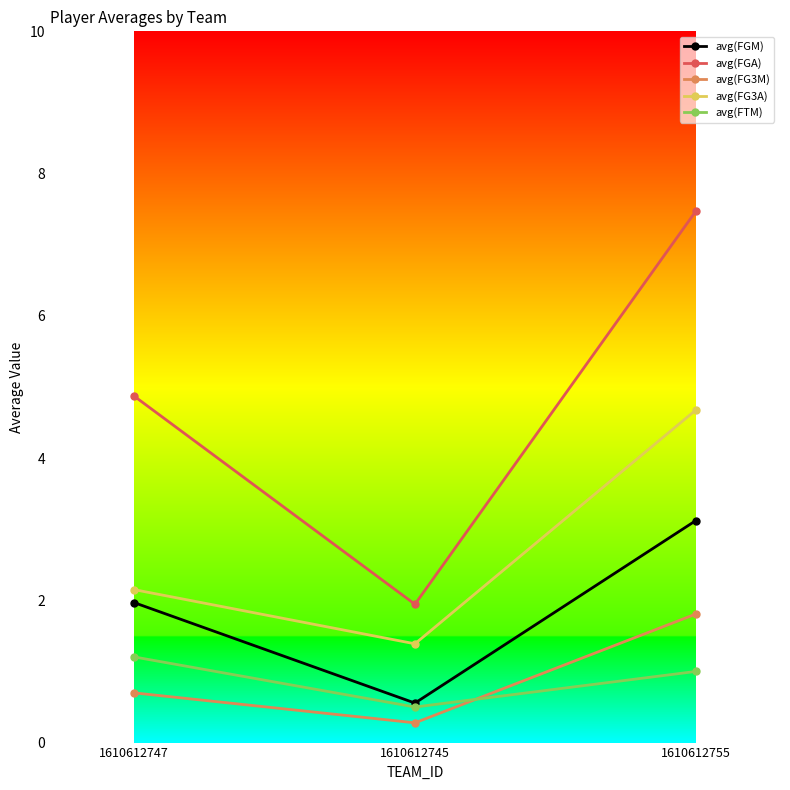

What is the difference between the maximum and minimum values in the avg(FG3M) series?

1.5